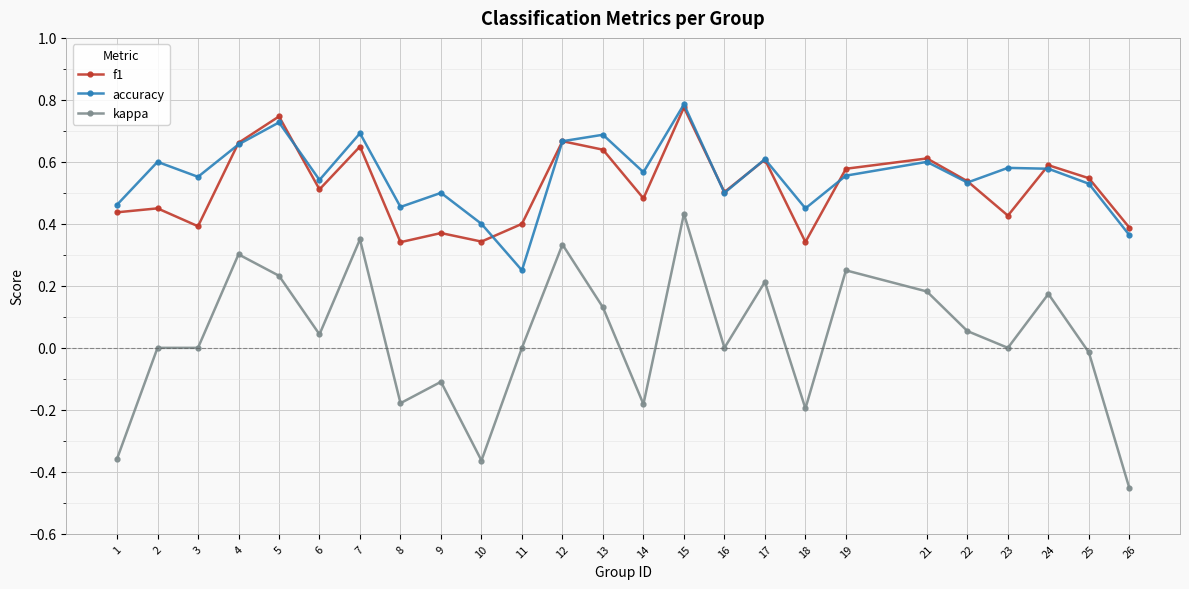

Rank the series at 2 from lowest to highest value.

kappa, f1, accuracy